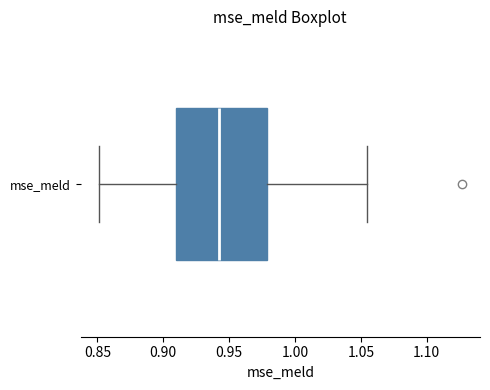

Where does the left whisker of the box for mse_meld end on the x-axis? The values are not printed on the chart, so give them approximately, as read against the axis.

0.850